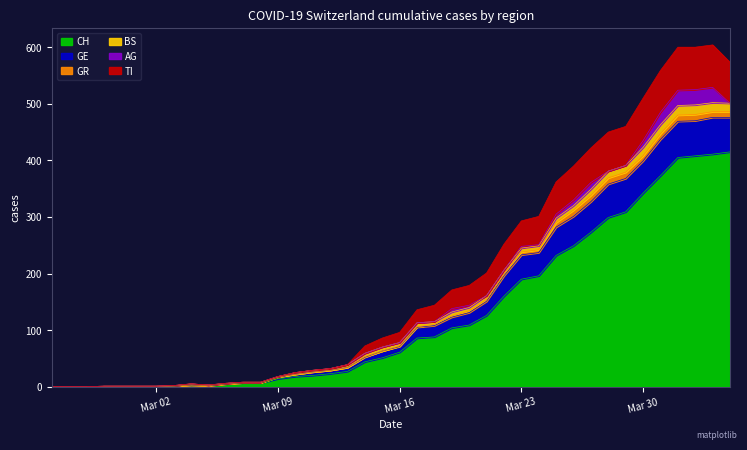

True or false: CH has a value of 83 at Mar 16.

False